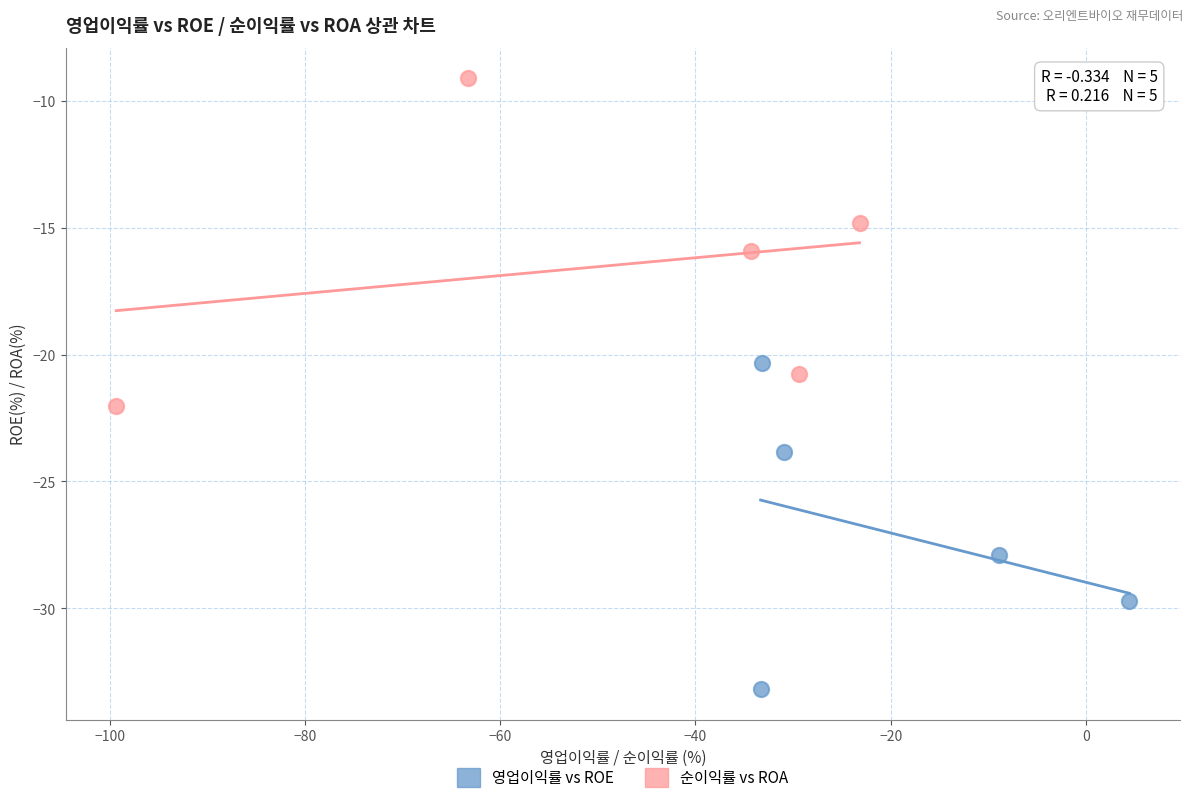

Which series reaches the maximum Y coordinate?

순이익률 vs ROA